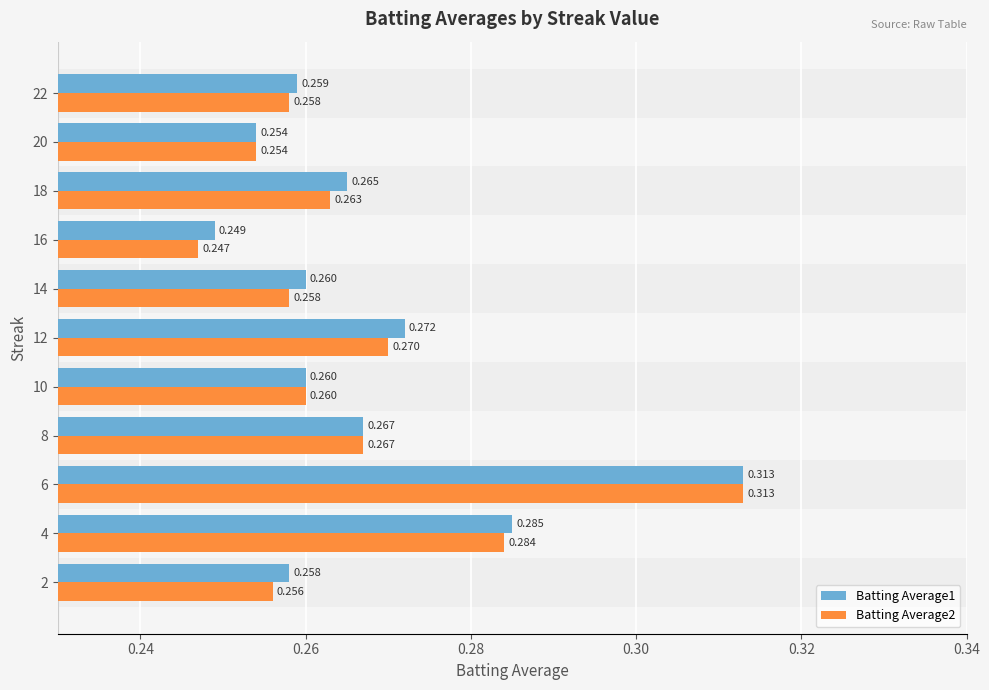

Is the value of Batting Average1 at 2 greater than the value of Batting Average2 at 18?

No